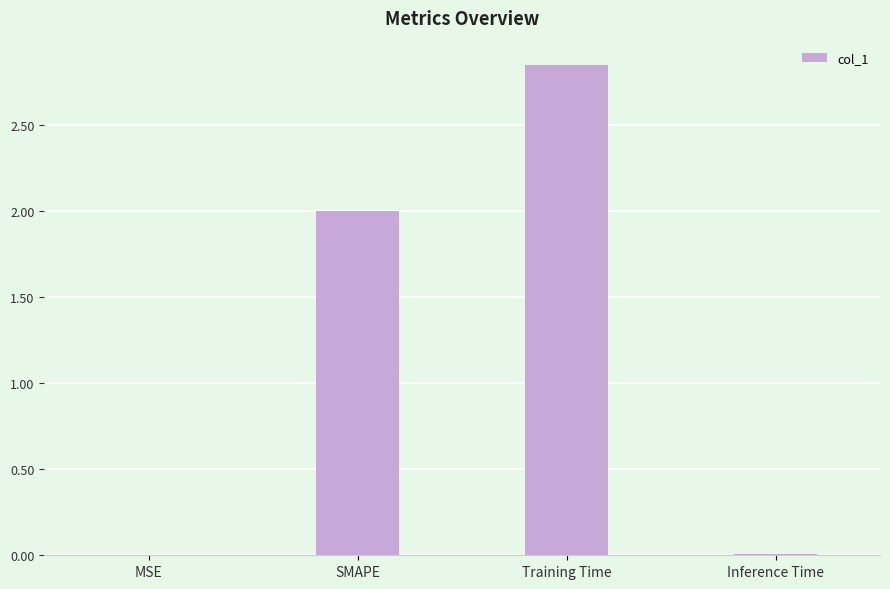

Which label corresponds to the largest value in the chart?

Training Time